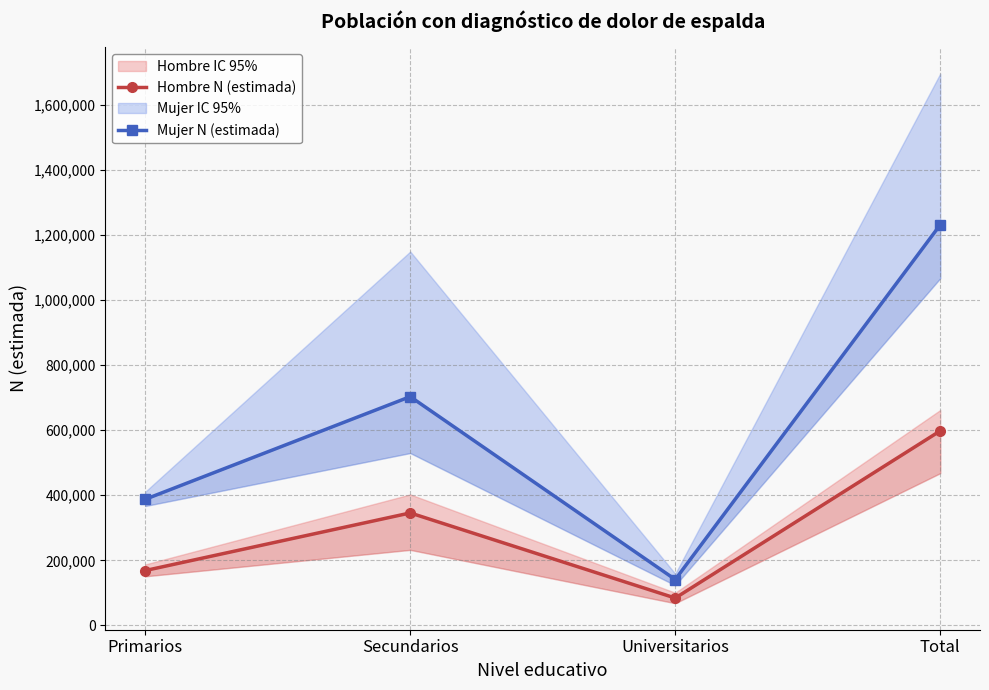

List the labels in order of Mujer N (estimada) value, smallest first.

Universitarios, Primarios, Secundarios, Total